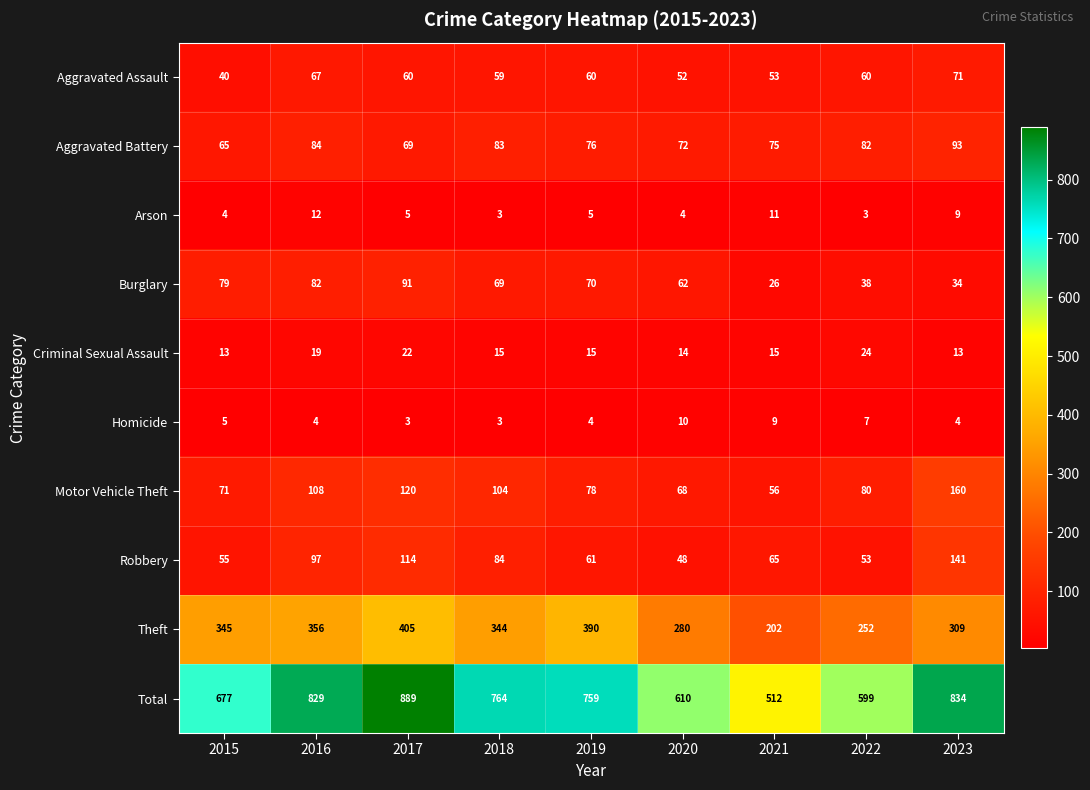

At which category is the sum across all series the highest?

2017